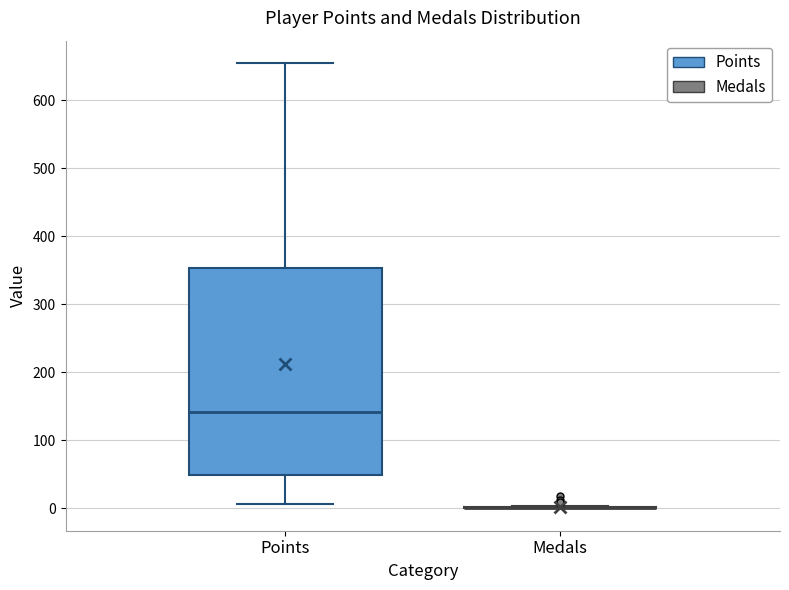

Reading left to right, read every box against the y-axis: the position of its median line, the range the box covers, and the ends of its whiskers. The values are not printed on the chart, so give them approximately, as read against the axis.

Points: median 140, box 50 to 350, whiskers 10 to 660
Medals: box collapsed to a line at 0, whiskers 0 to 0